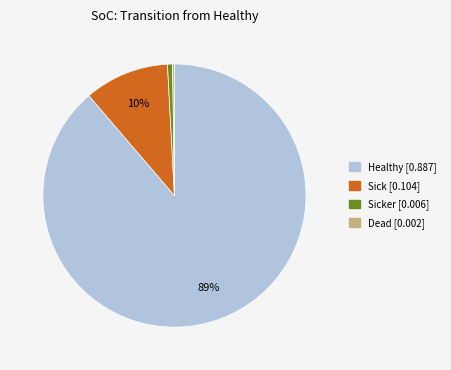

Is there any slice that represents more than half of the pie?

Yes